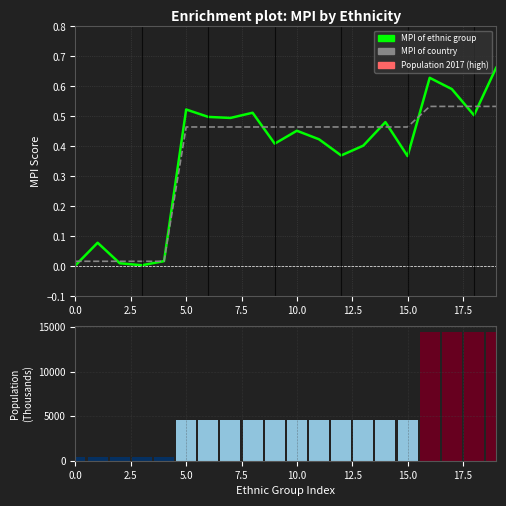

Reading left to right, what are all the values shown in this chart?

MPI of ethnic group: 0.0	0.1	0.0	0.0	0.0	0.5	0.5	0.5	0.5	0.4	0.5	0.4	0.4	0.4	0.5	0.4	0.6	0.6	0.5	0.7
MPI of country: 0.0	0.0	0.0	0.0	0.0	0.5	0.5	0.5	0.5	0.5	0.5	0.5	0.5	0.5	0.5	0.5	0.5	0.5	0.5	0.5
Population 2017: 374.7	374.7	374.7	374.7	374.7	4594.6	4594.6	4594.6	4594.6	4594.6	4594.6	4594.6	4594.6	4594.6	4594.6	4594.6	14452.5	14452.5	14452.5	14452.5